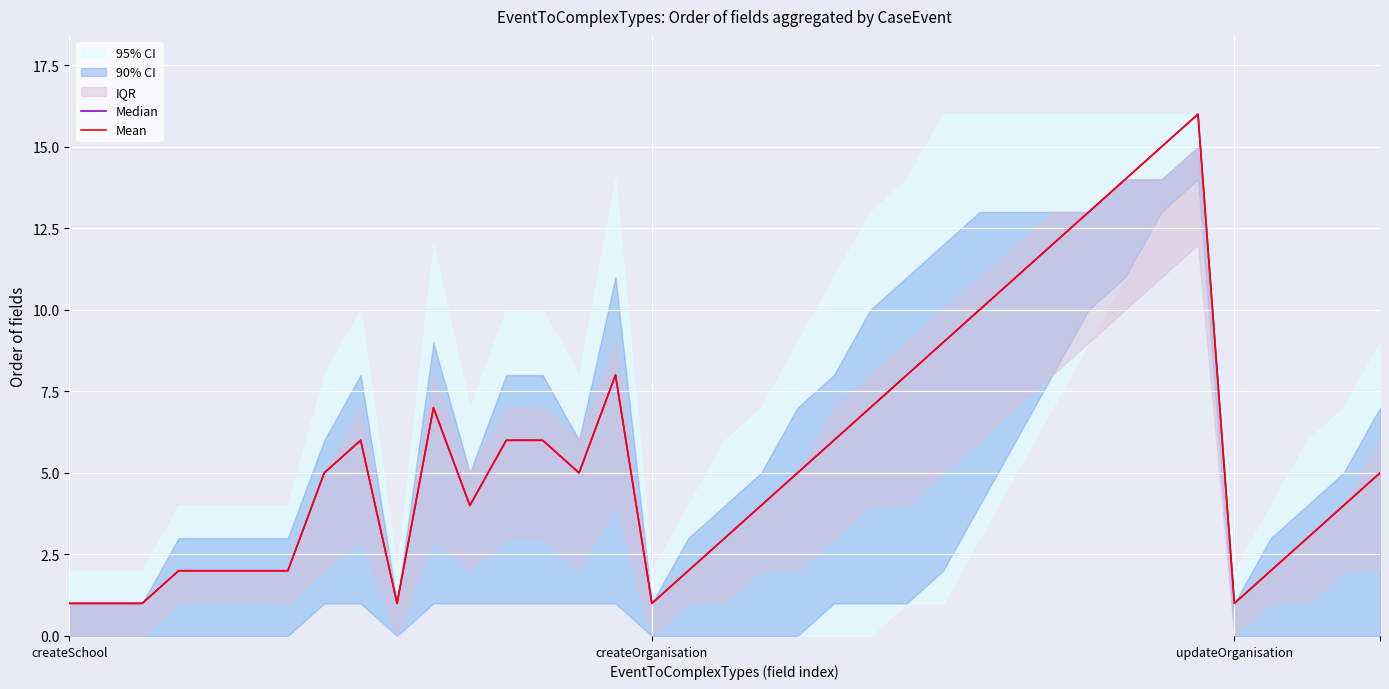

True or false: Mean has more than 2 points higher than both neighbors.

True